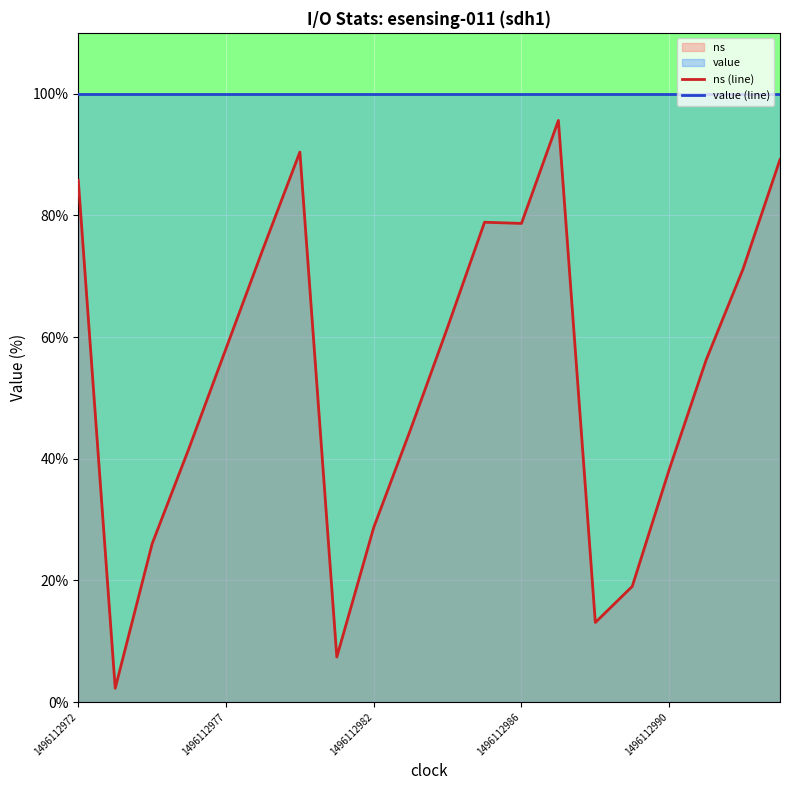

What is the greatest value displayed?

100.0